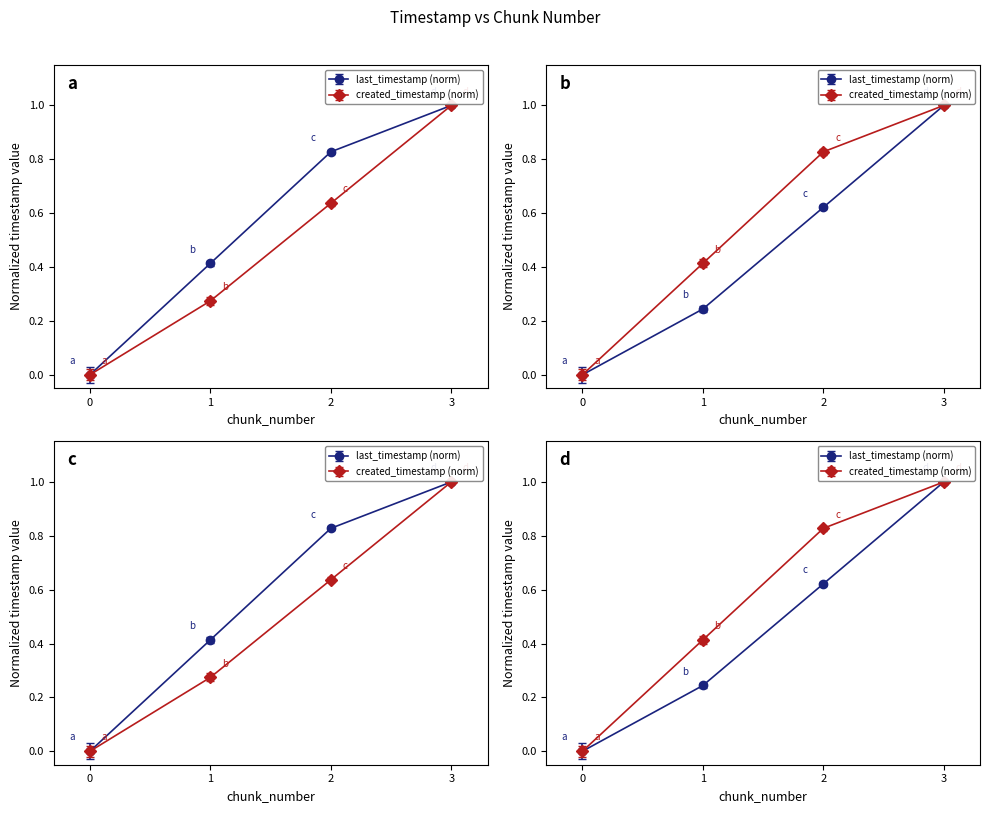

What is the sum of the changed_timestamp values at 3 and 2?

1.8